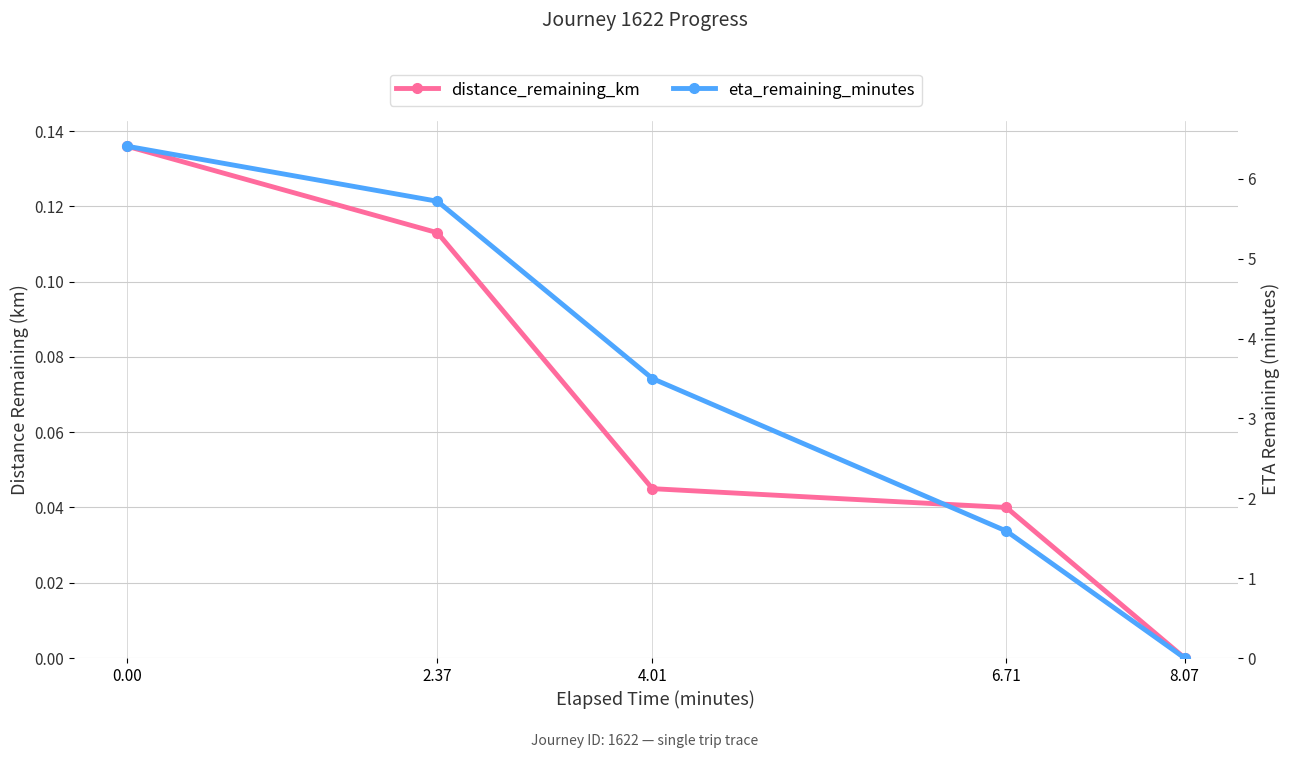

Read the eta_remaining_minutes value at 4.01.

3.5